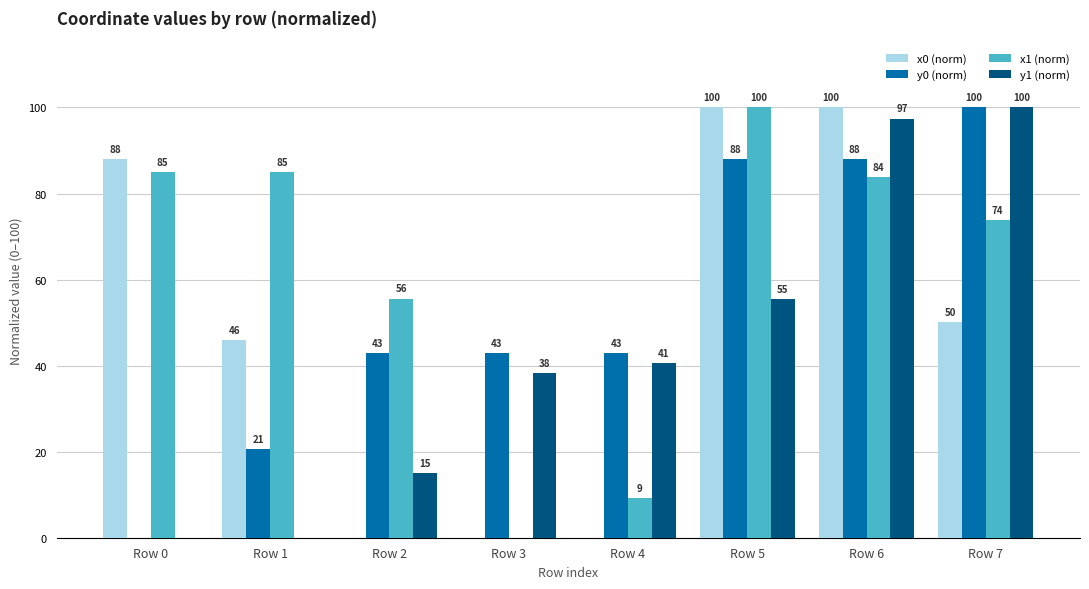

How many values in x1 (norm) are above zero?

7